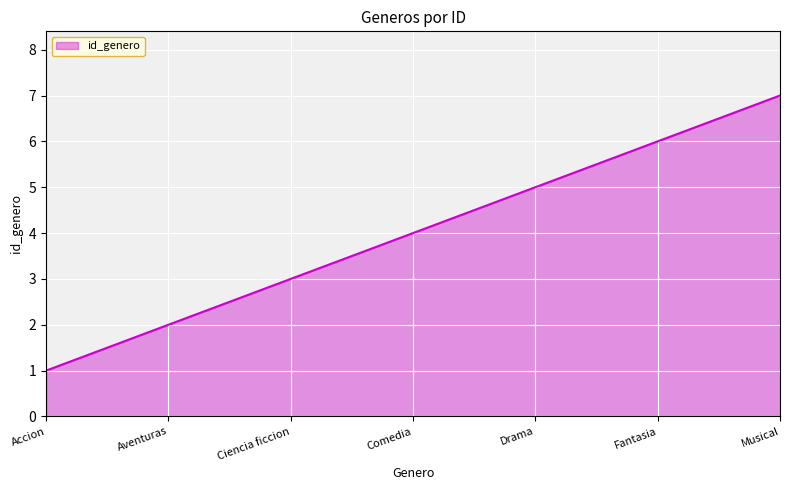

What is the change in value from Ciencia ficcion to Comedia?

+1